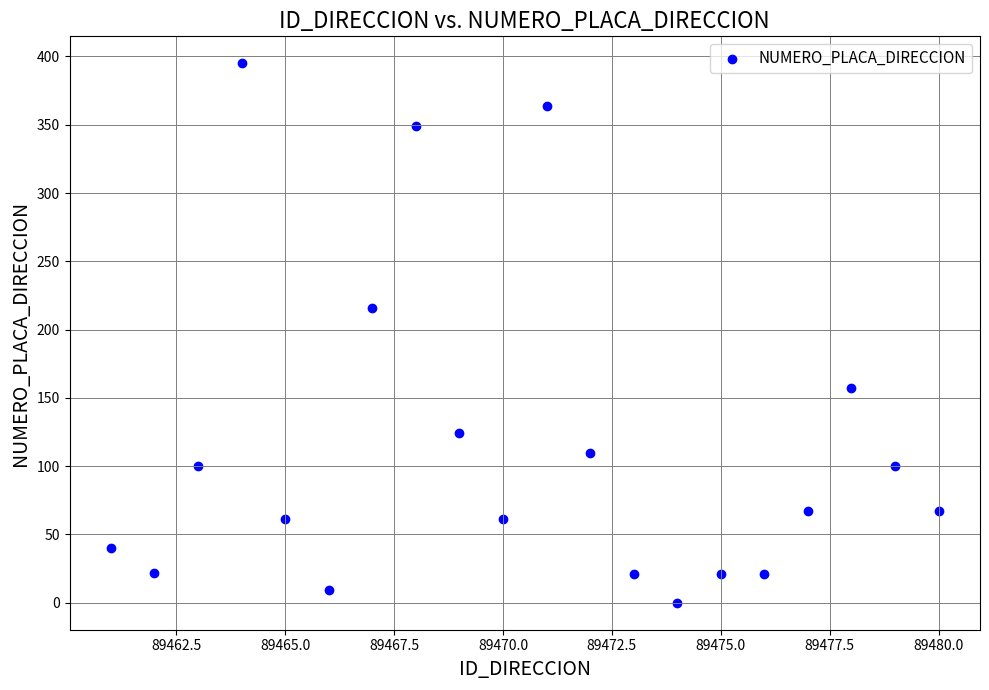

What is the range of Y values (max minus min)?

395